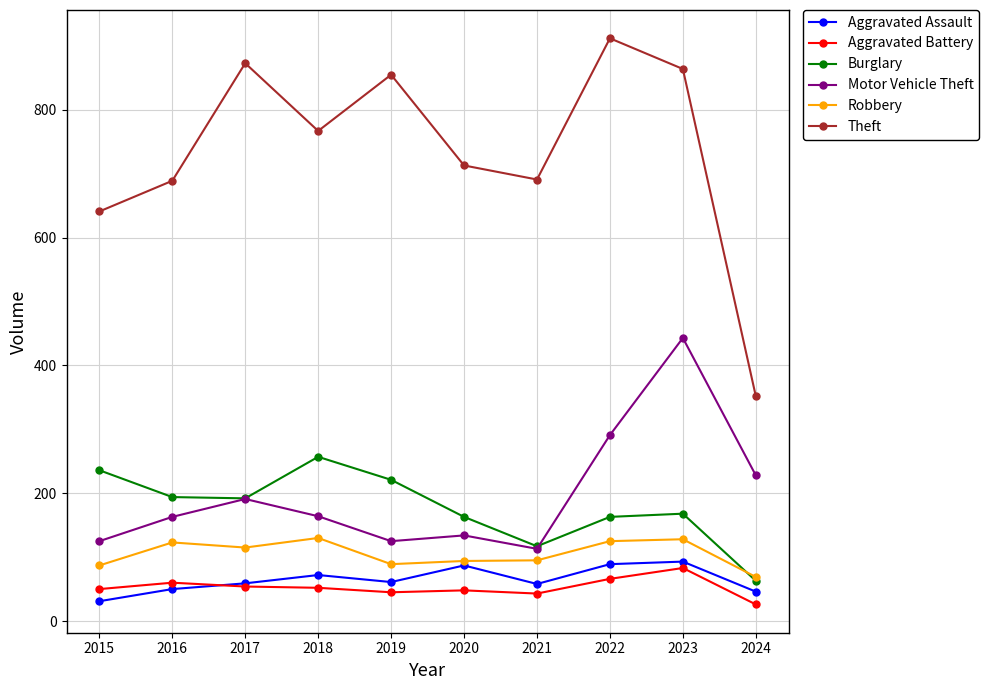

True or false: Aggravated Assault has more than 0 interior local peaks.

True